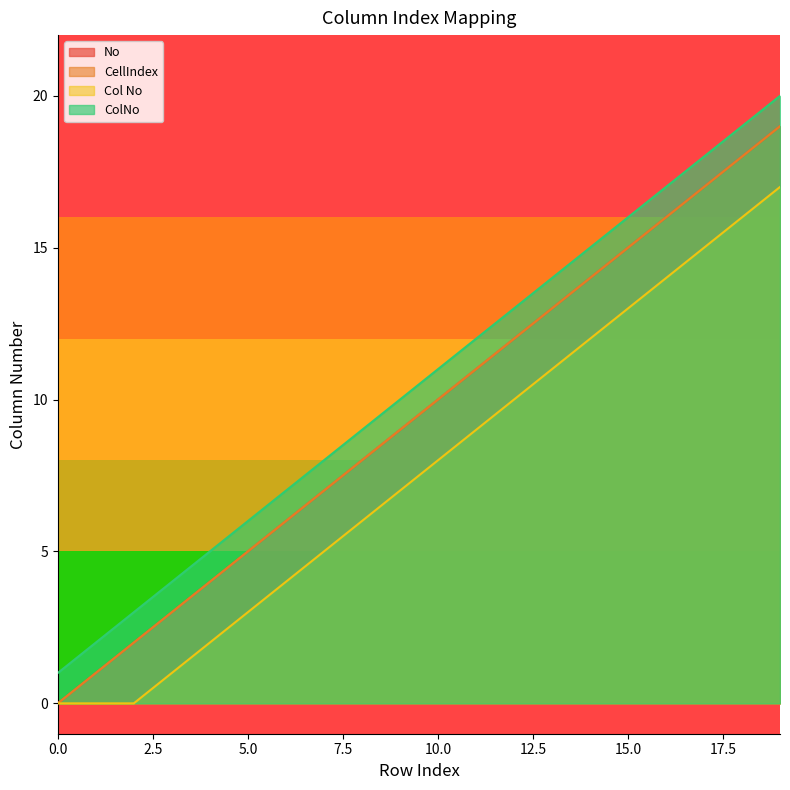

Where does the No series first go above 10?

11